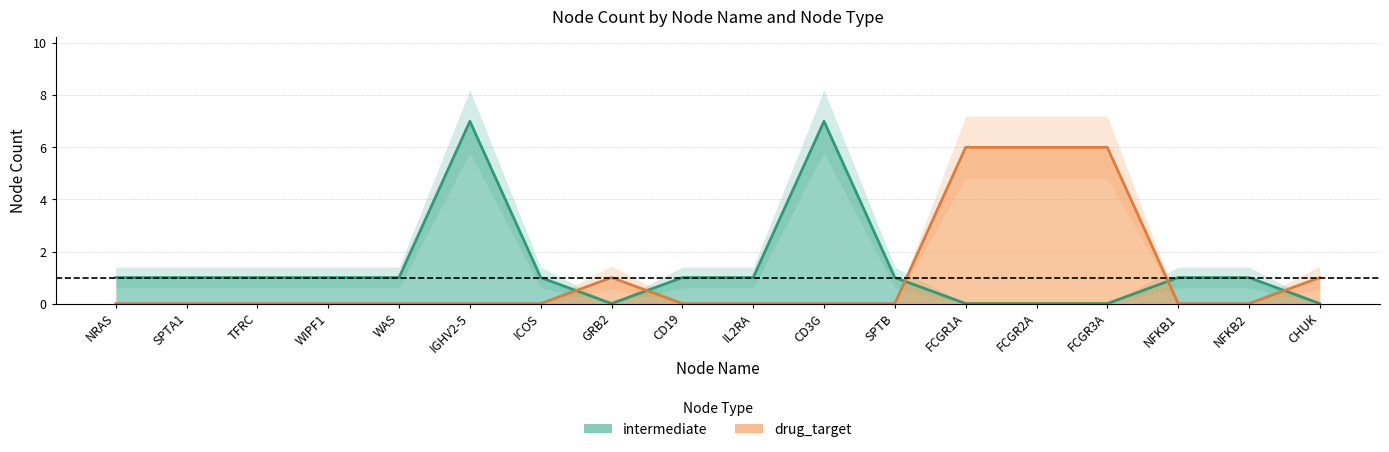

Which series ends up on top after the final intersection of drug_target and intermediate?

drug_target